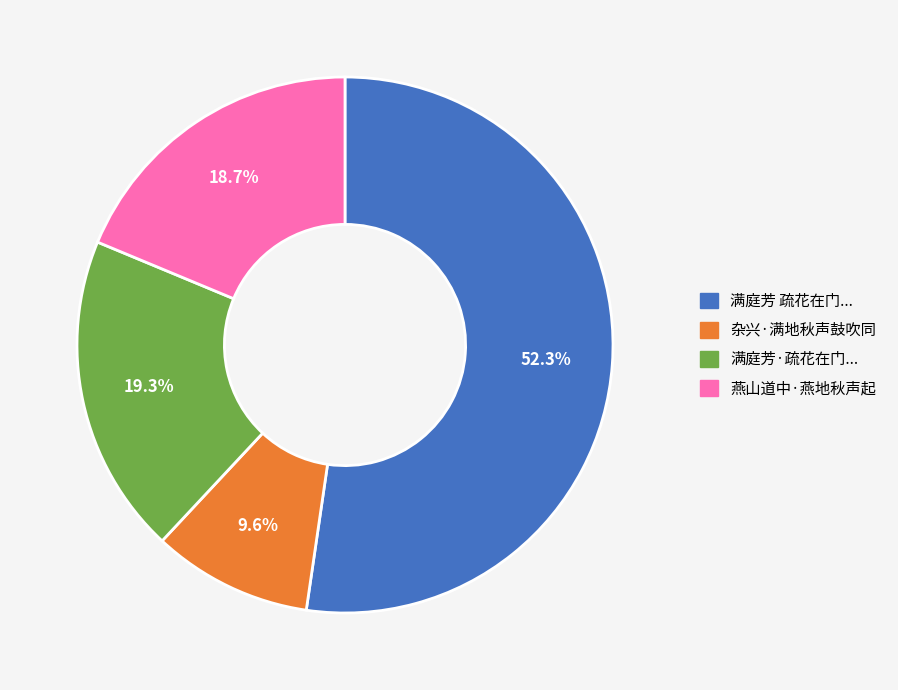

How many slices are in this pie chart?

4